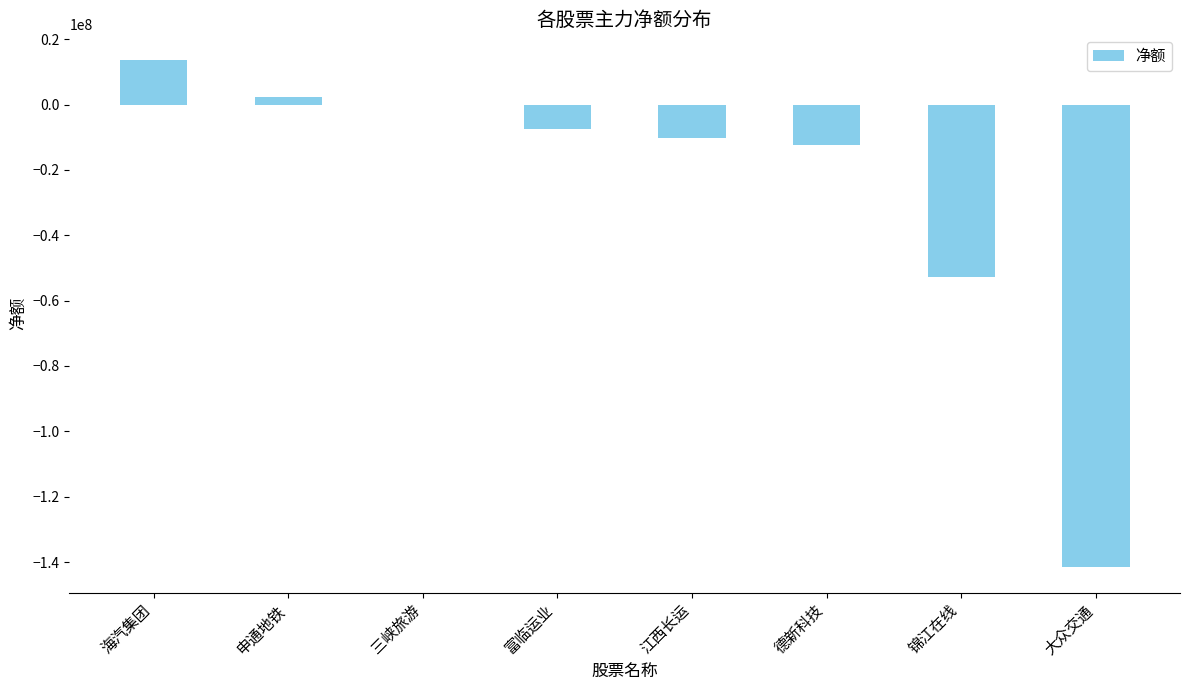

Which label corresponds to the largest value in the chart?

海汽集团